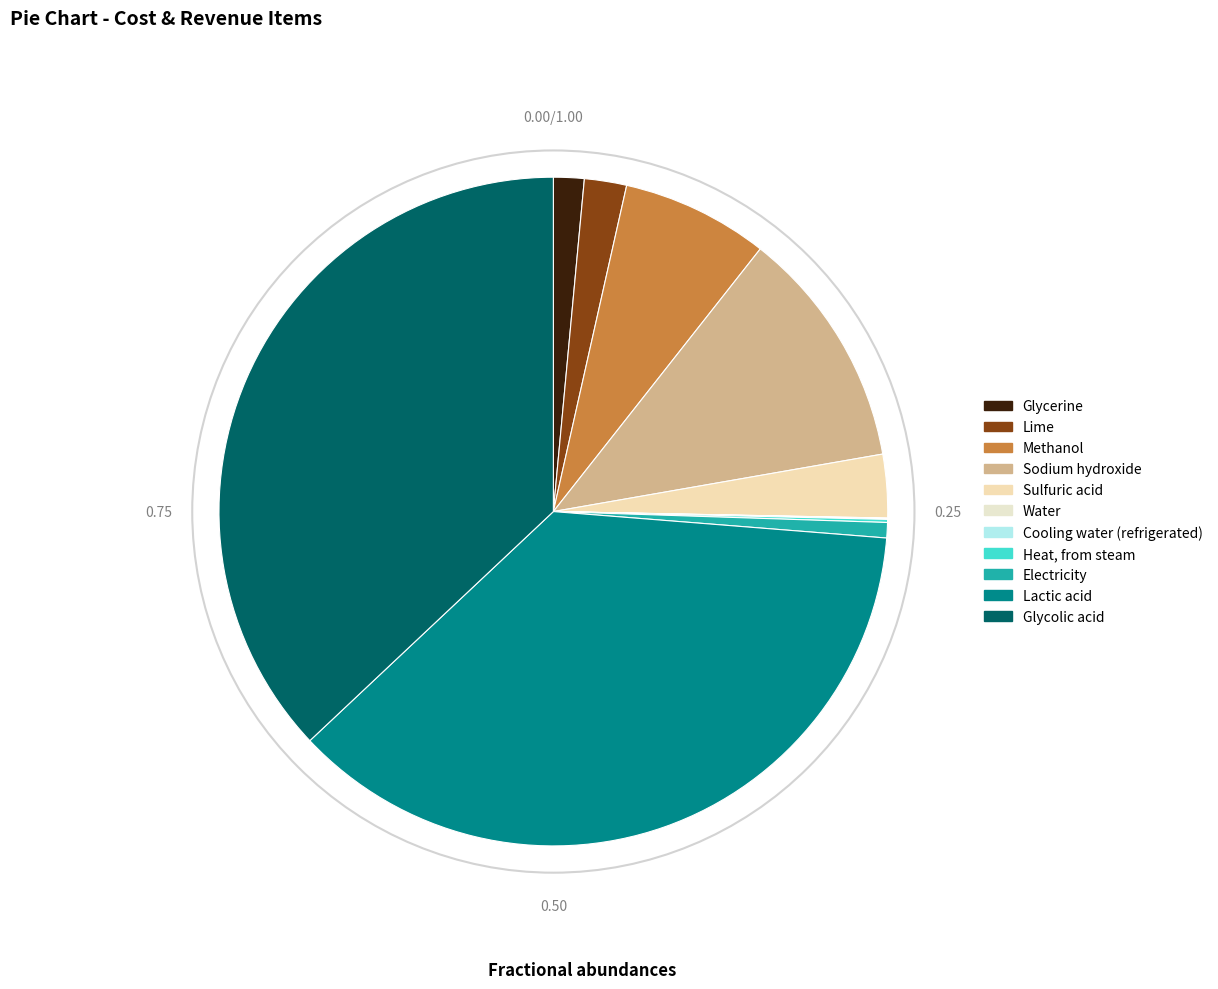

The Lime slice represents 2% of the pie. True or false?

True